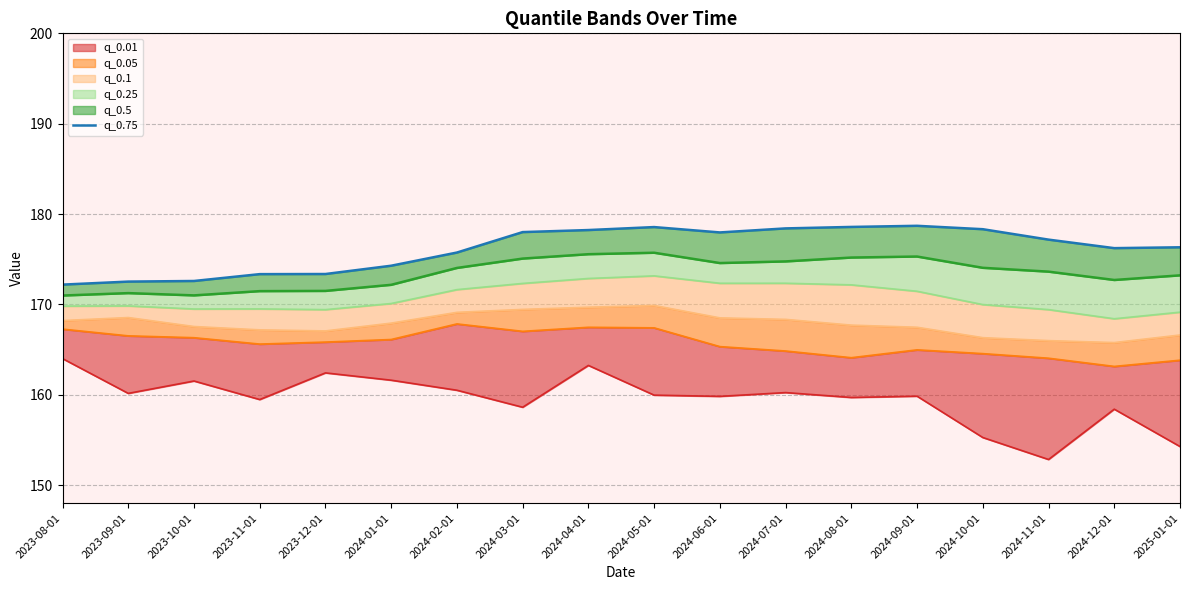

What is the label of the 16th point from the right?

2023-10-01